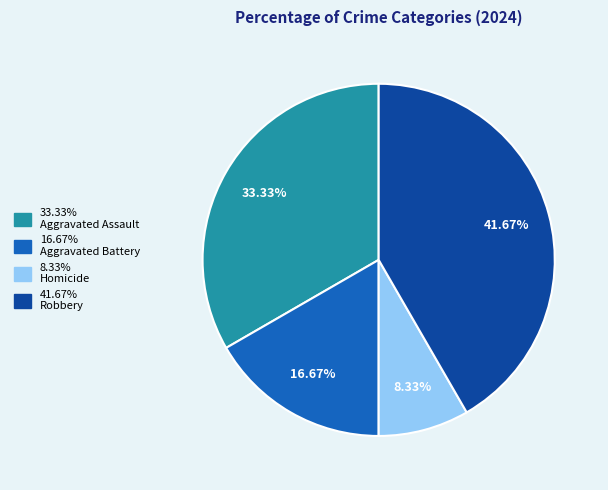

Is there any slice that represents more than half of the pie?

No